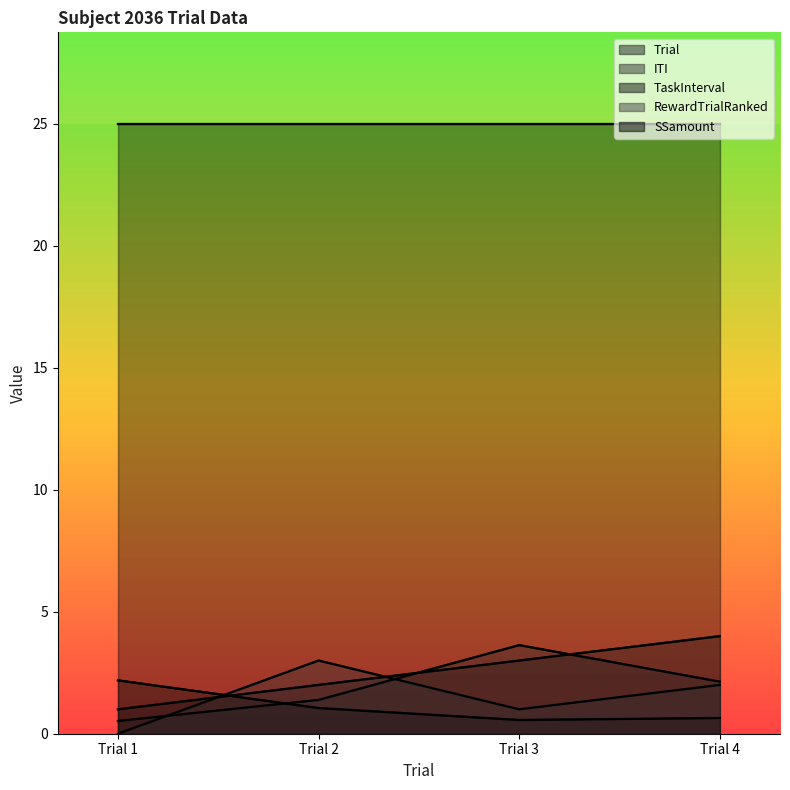

List the labels in order of ITI value, smallest first.

Trial 1, Trial 2, Trial 4, Trial 3